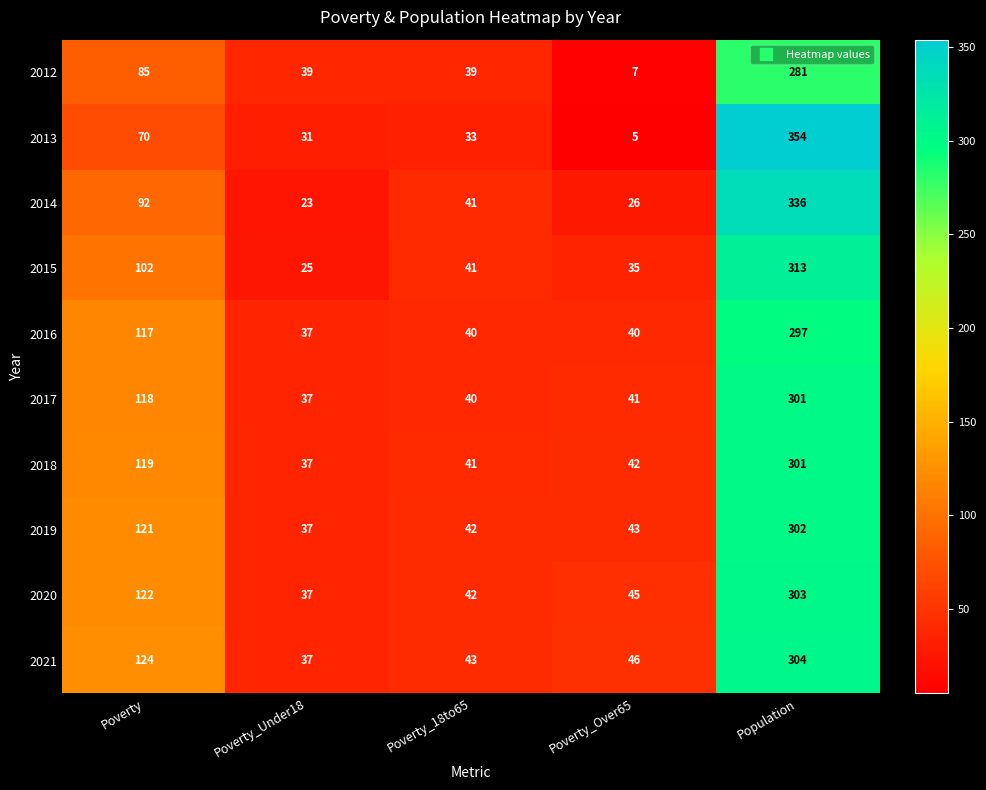

At how many categories does at least one series exceed 72?

2